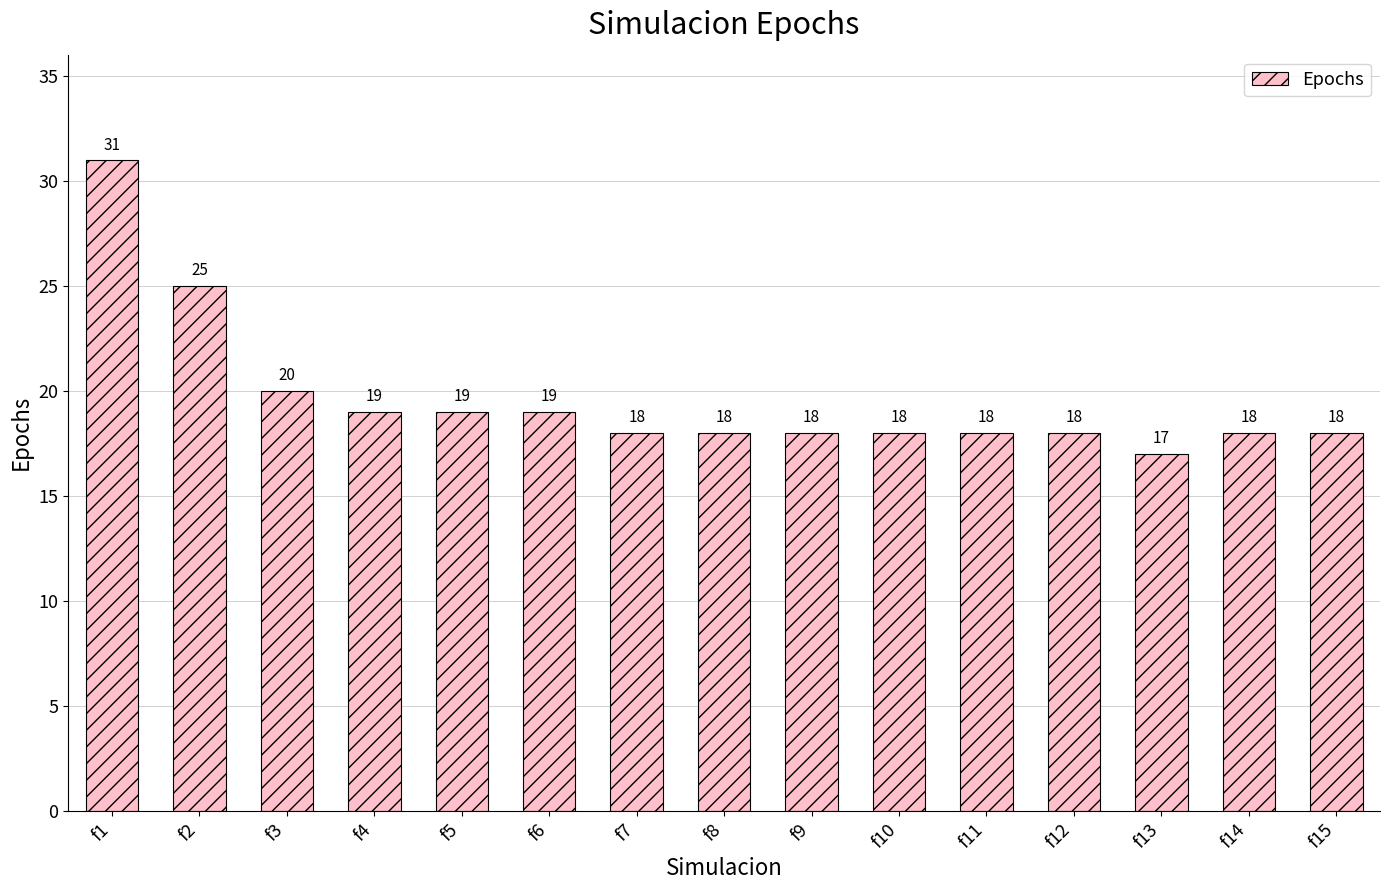

What is the difference between the maximum and second lowest values?

13